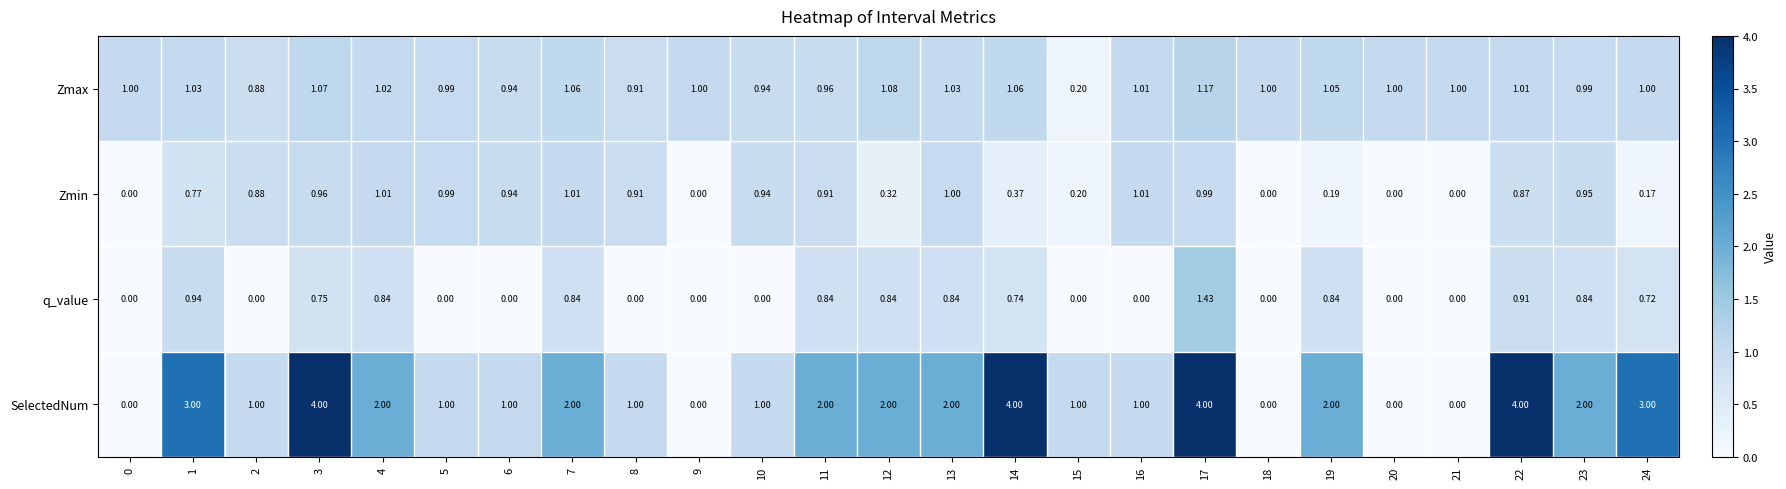

How many values in the Zmin series exceed 0?

20